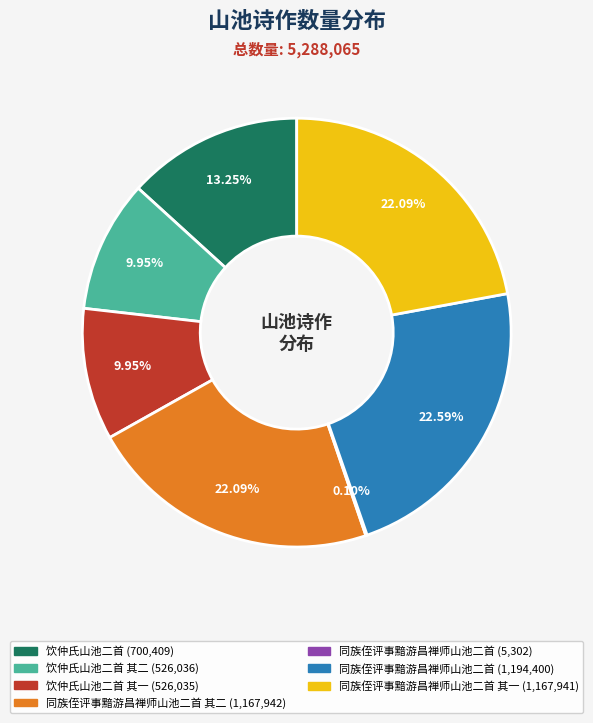

Does any single category account for the majority?

No